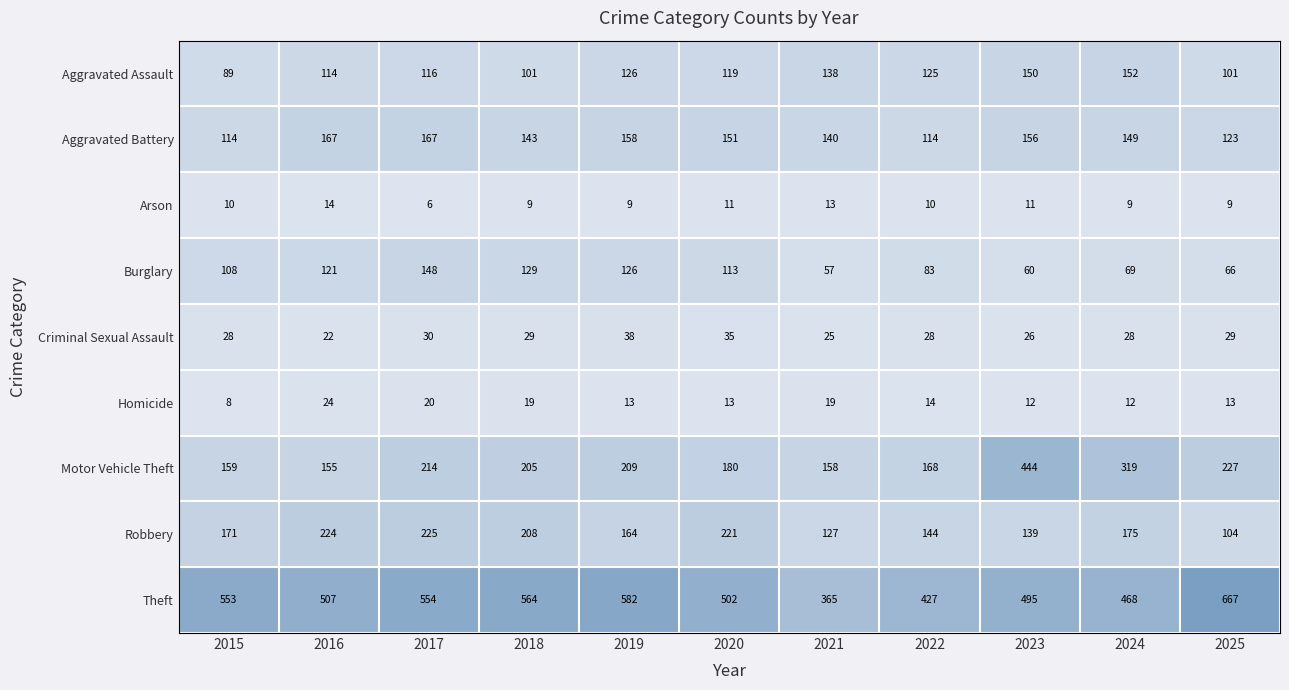

What is the minimum value for Aggravated Assault?

89